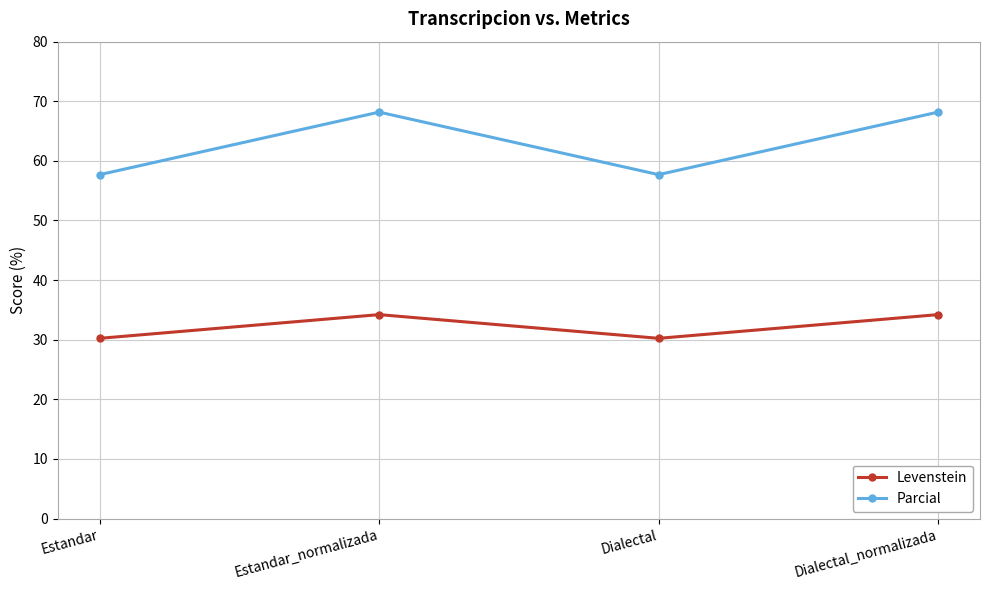

What is the difference between the maximum and minimum values in the Parcial series?

10.5